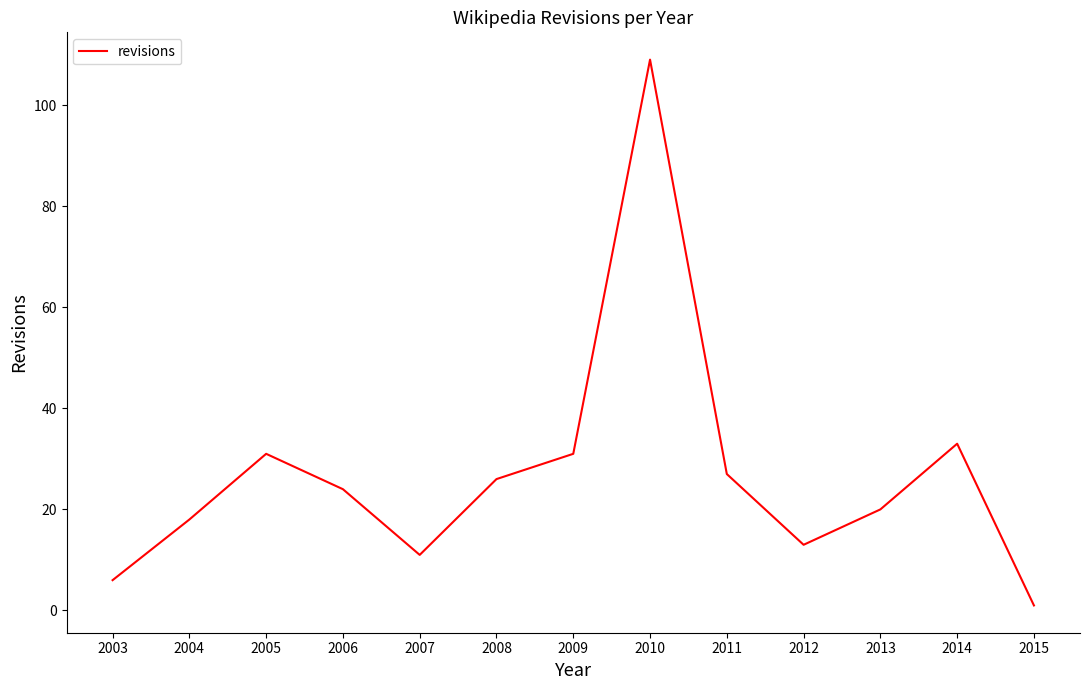

Which category has the highest value across all series?

2010